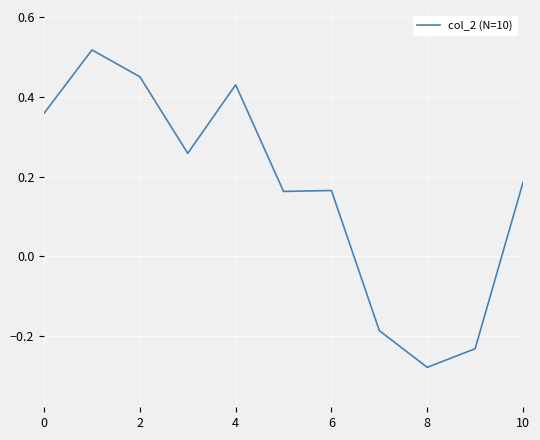

What is the difference between the maximum and minimum values?

0.8